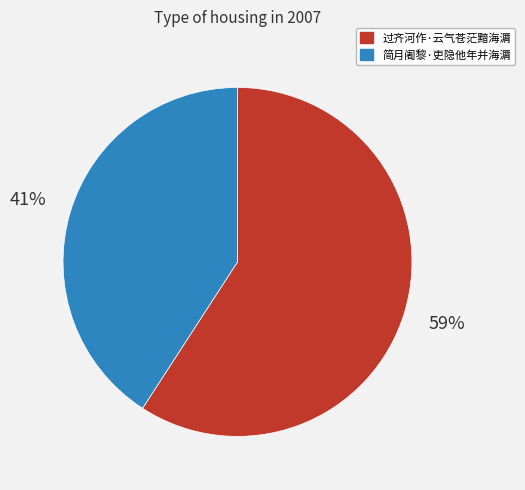

What percentage is the 过齐河作·云气苍茫黯海漘 slice, to the nearest percent?

59%